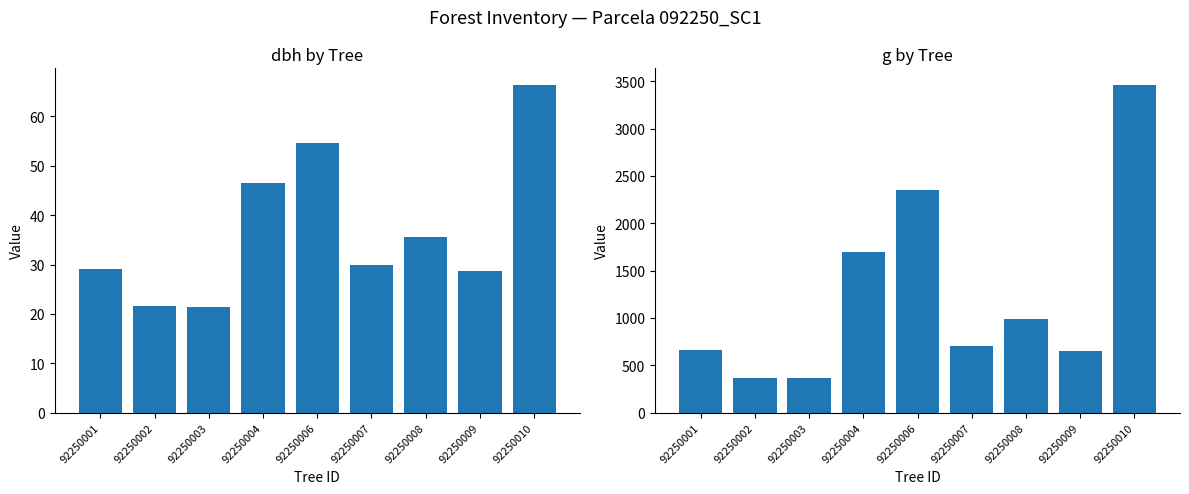

What is the value of the g bar at the 8th from the left?

649.8